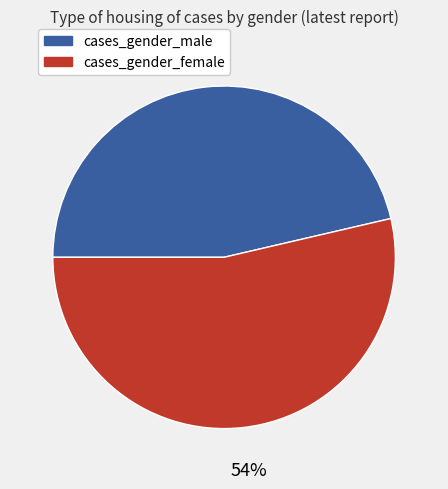

To the nearest percent, what percentage of the pie is cases_gender_female?

54%